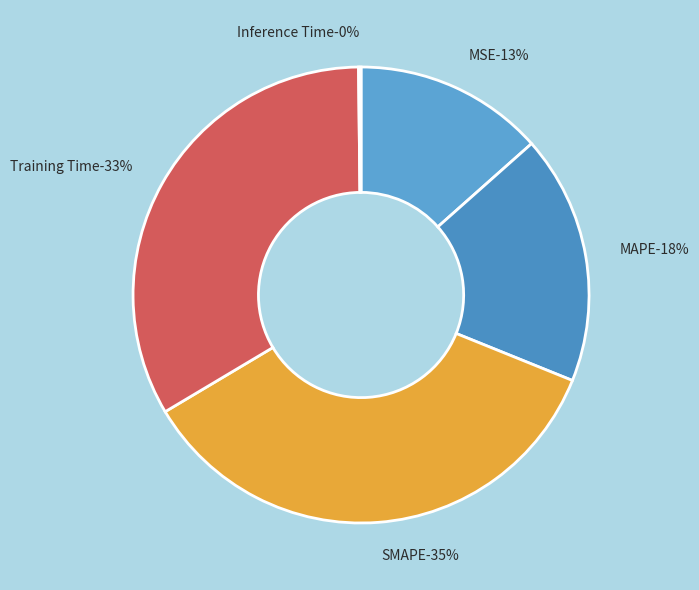

Does MAPE account for over 50% of the chart?

No